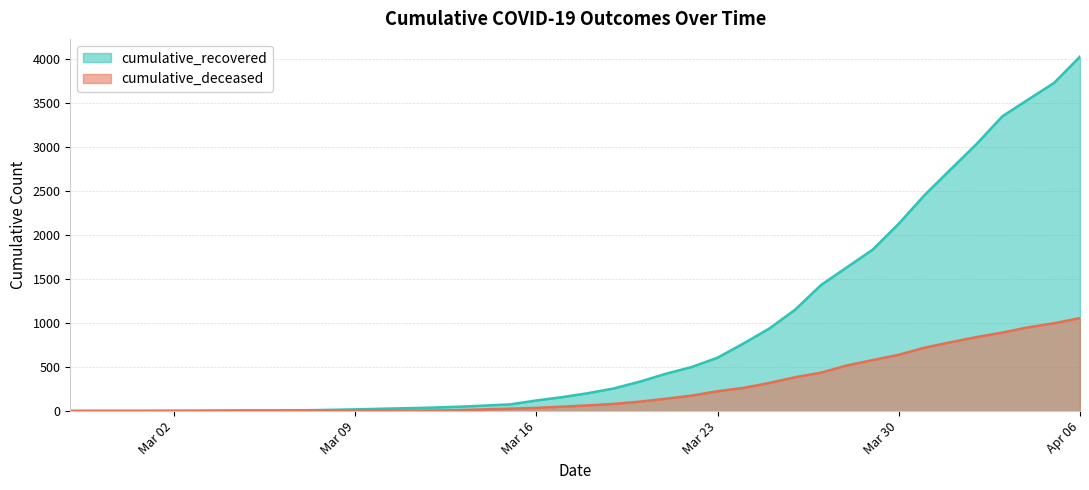

What position from the left is 2020-04-03?

37